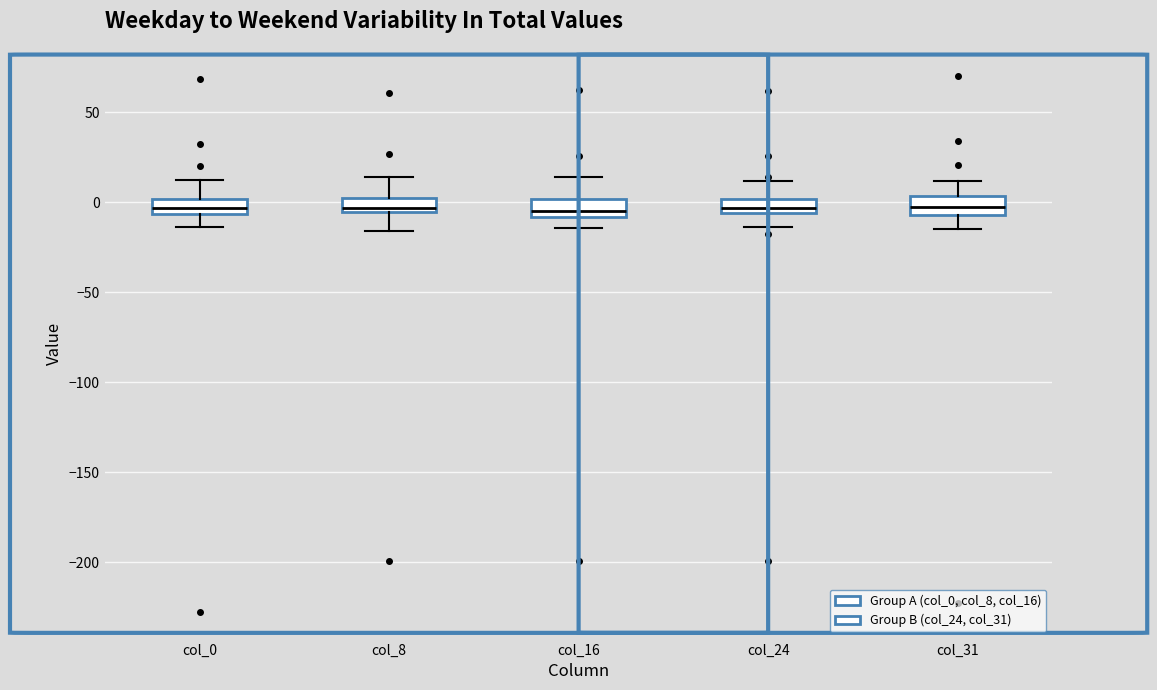

Where does the median line of the box for col_16 sit on the y-axis? The values are not printed on the chart, so give them approximately, as read against the axis.

-5